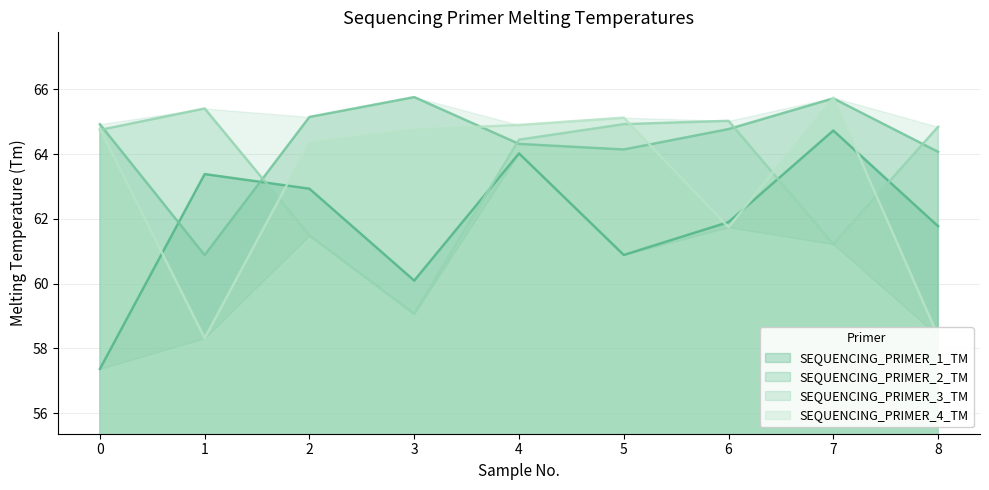

How many lines are shown in the chart?

4